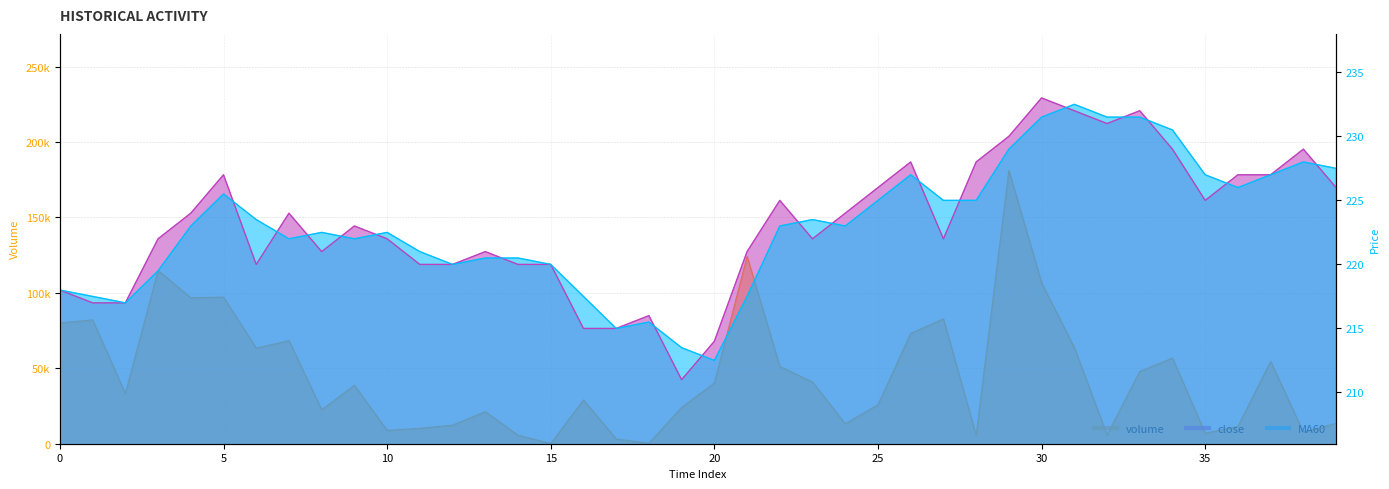

What is the difference between the close values at 33 and 10?

10.0